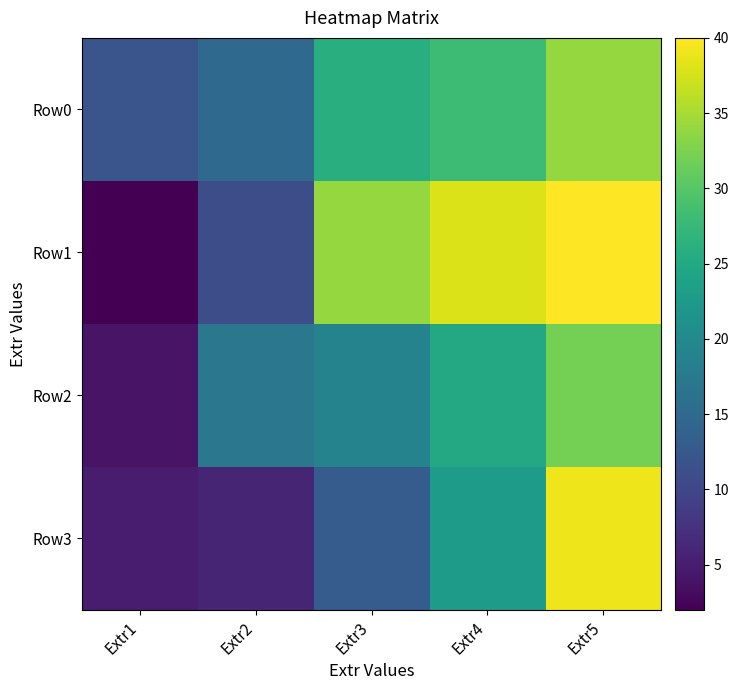

Reading left to right, transcribe all the data shown in this chart.

Row0: Extr1=12	Extr2=15	Extr3=26	Extr4=28	Extr5=34
Row1: Extr1=2	Extr2=11	Extr3=34	Extr4=38	Extr5=40
Row2: Extr1=4	Extr2=17	Extr3=19	Extr4=25	Extr5=32
Row3: Extr1=5	Extr2=6	Extr3=13	Extr4=23	Extr5=39